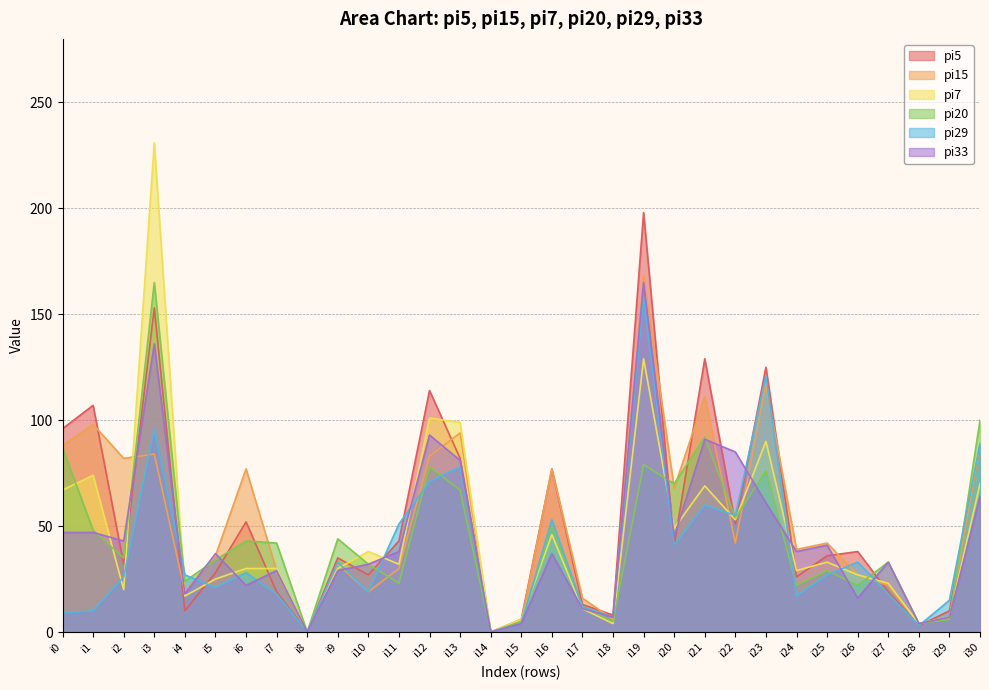

How many lines are shown in the chart?

6